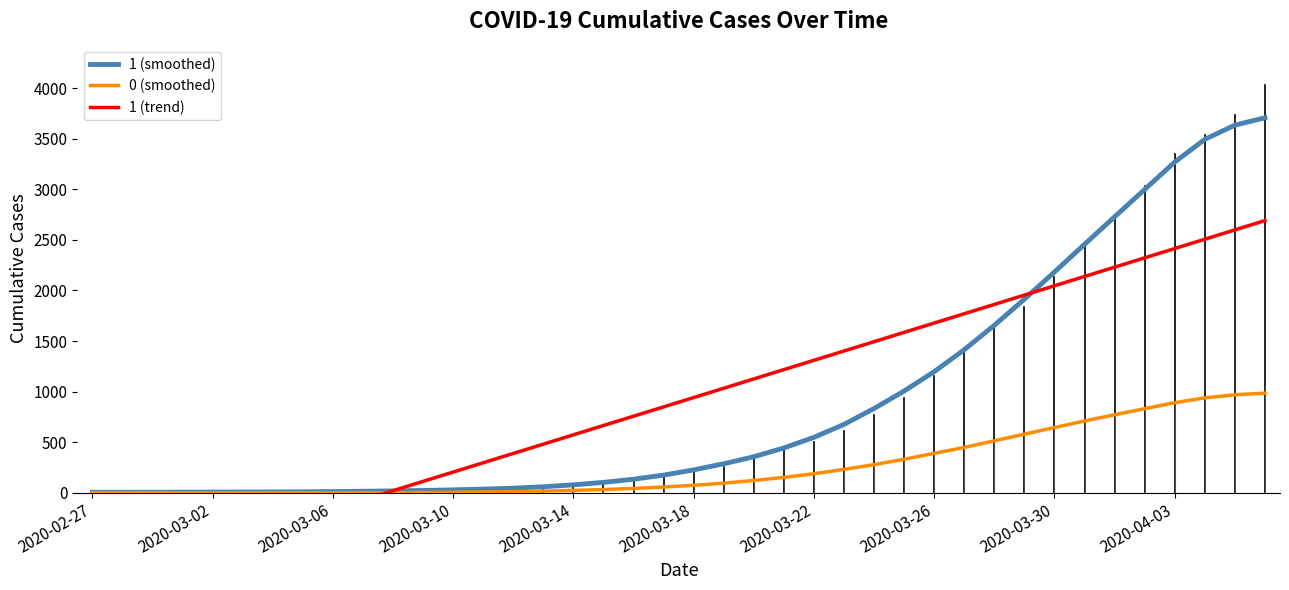

True or false: 1 (smoothed) has more than 2 interior local peaks.

False